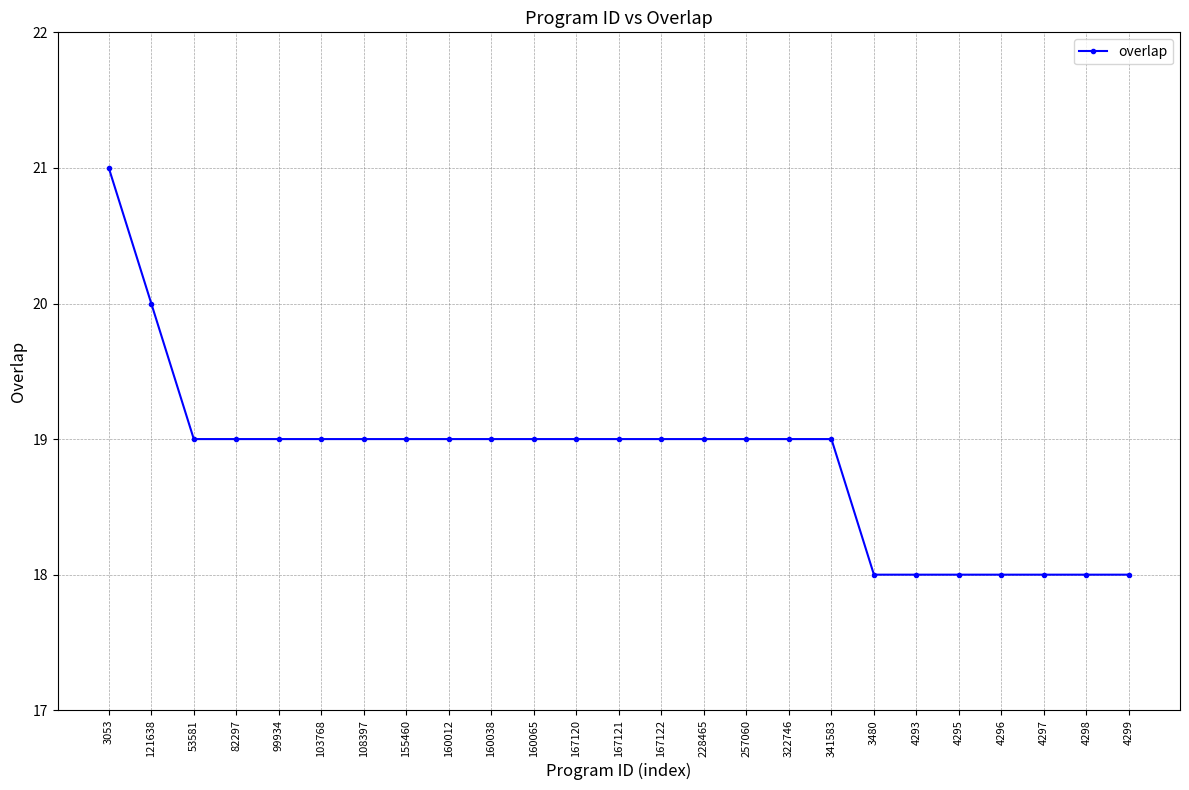

True or false: the data shows 7 at 4299.

False